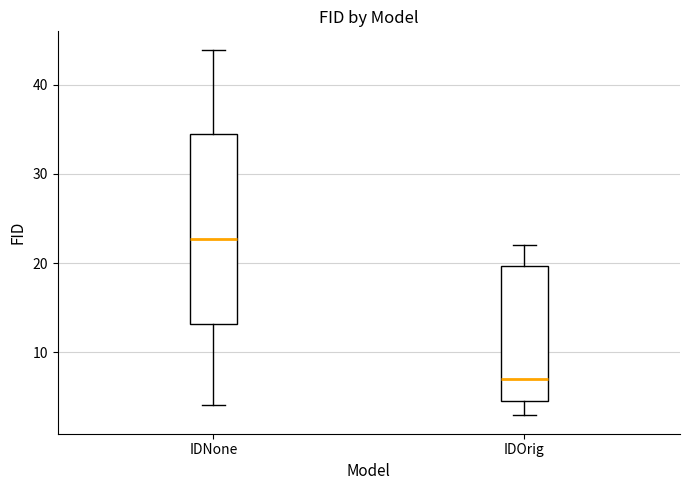

Where does the lower whisker of the box for IDNone end on the y-axis? The values are not printed on the chart, so give them approximately, as read against the axis.

4